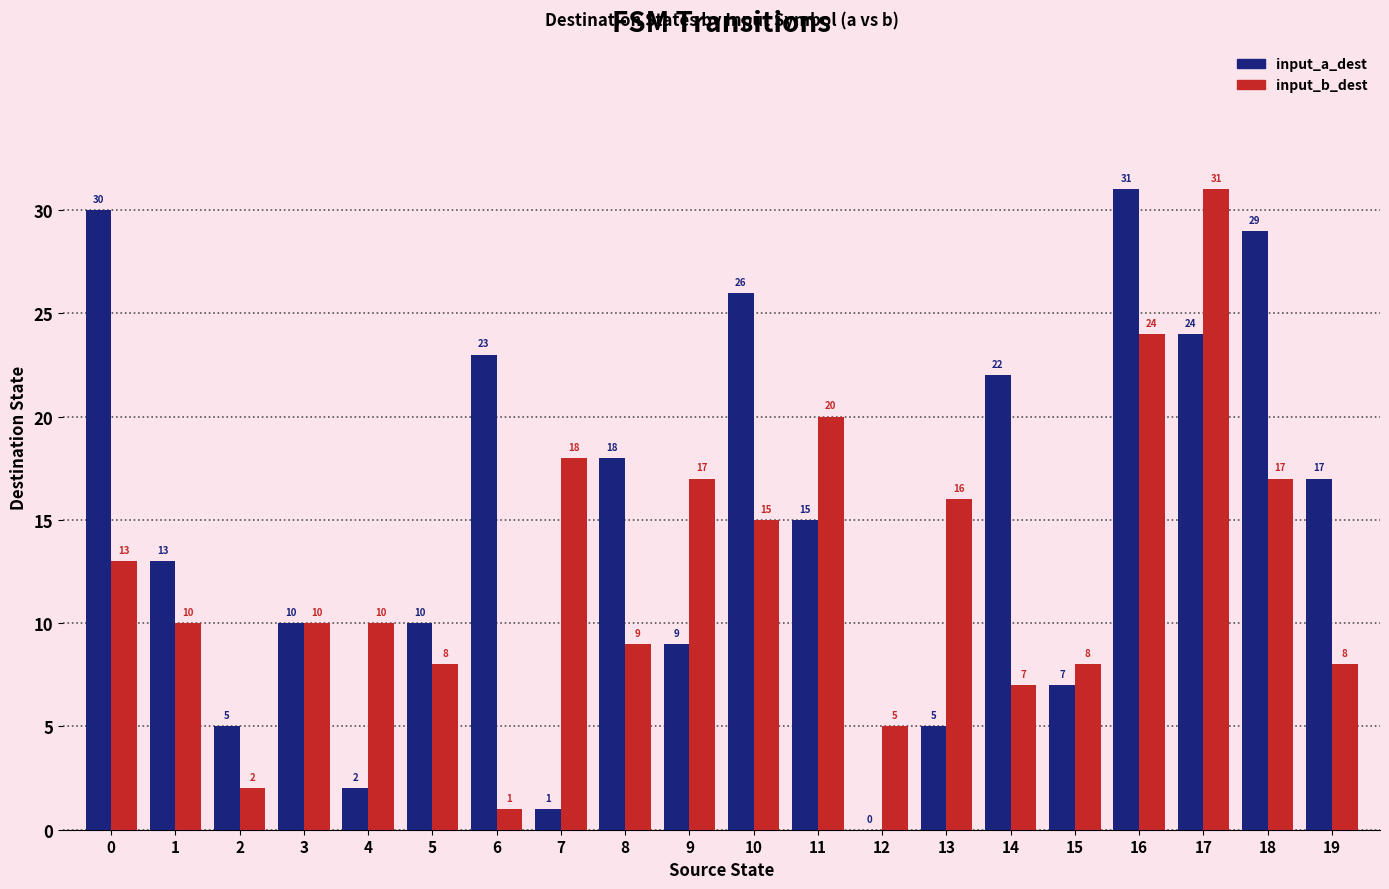

Which category has the highest value in the input_a_dest series?

16